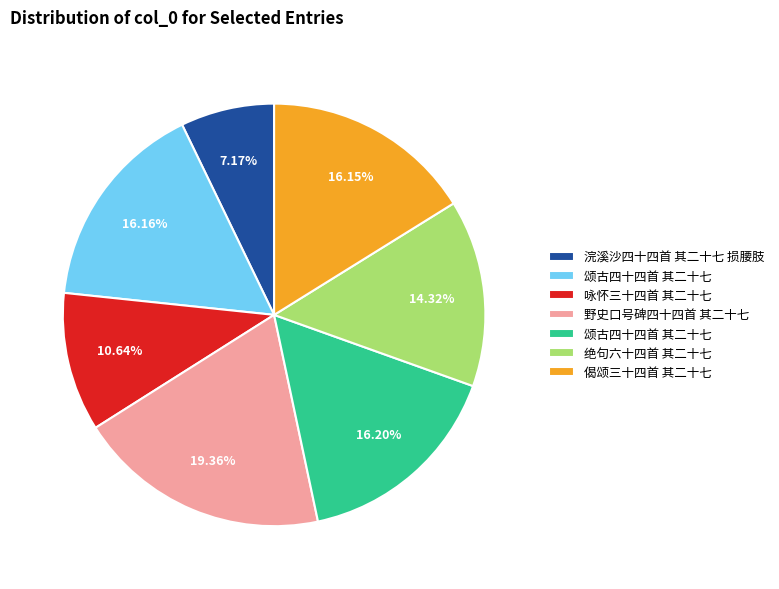

Is there a majority slice in this chart?

No